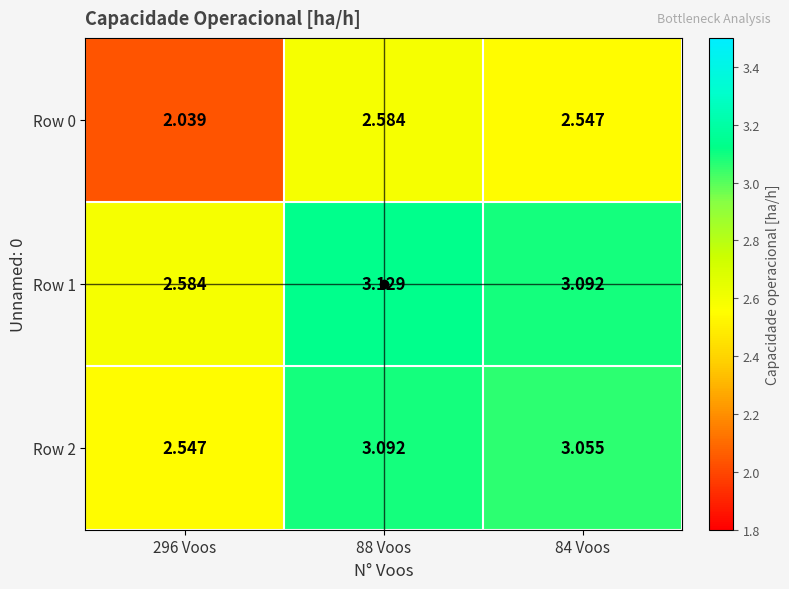

At 84 Voos, list the series in order from largest to smallest.

Row 1, Row 2, Row 0